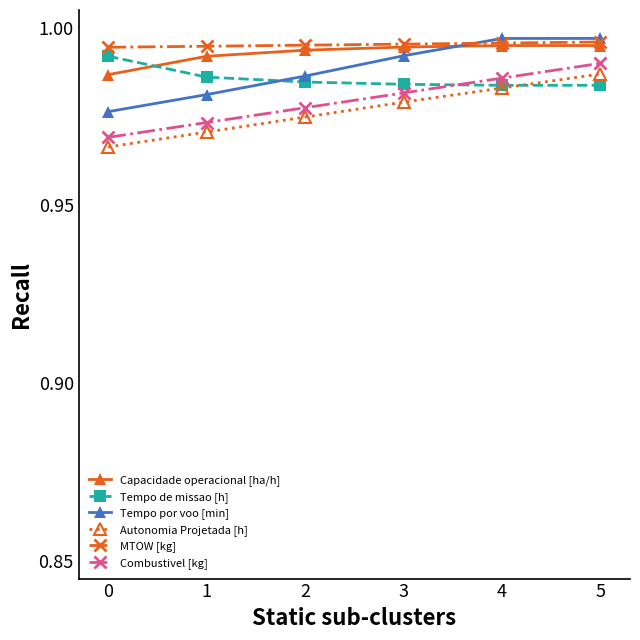

What is the total value across all series at 4?

5.9